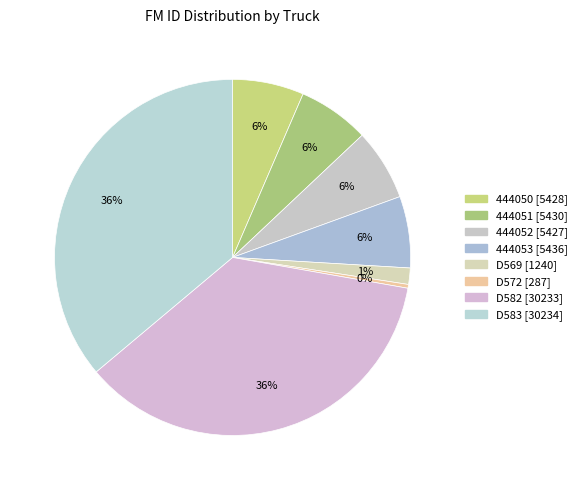

Which category has the smallest portion of the pie?

D572